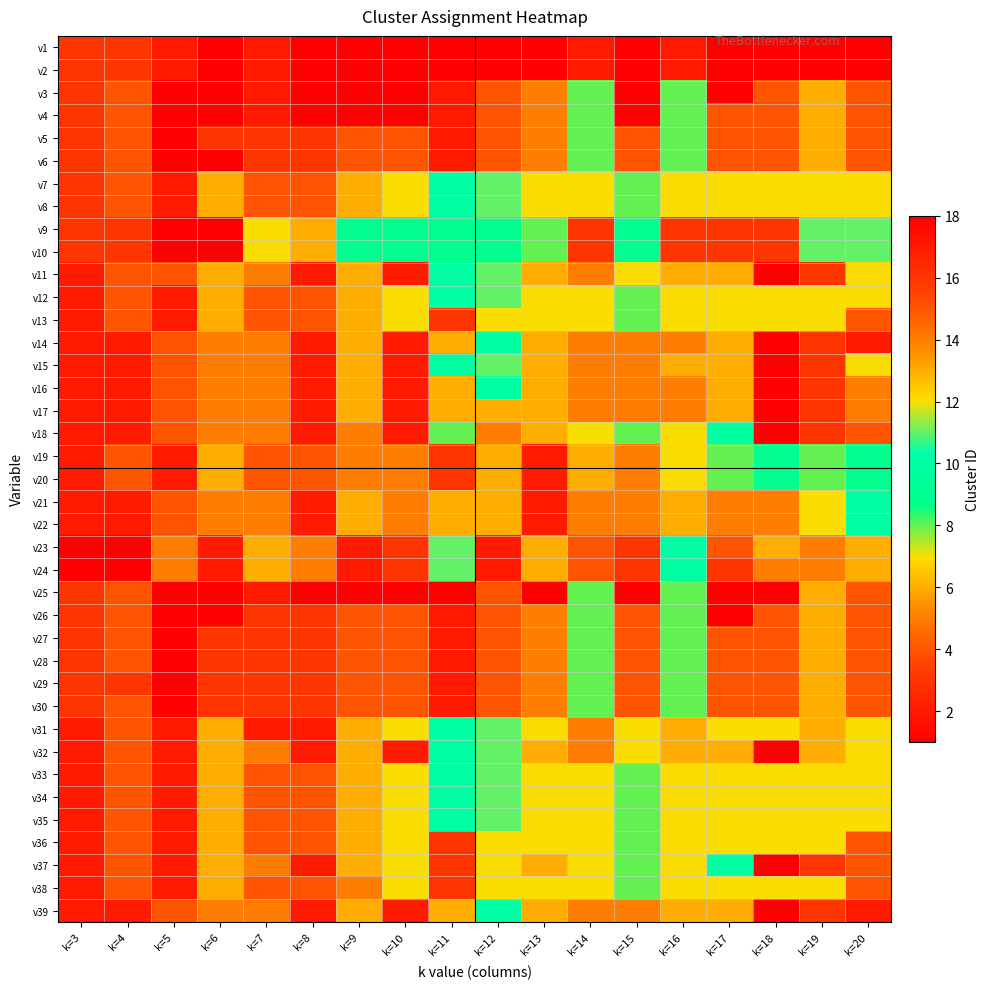

Reading right to left, extract all data points from this chart.

v1: k=20=1	k=19=1	k=18=1	k=17=1	k=16=2	k=15=1	k=14=2	k=13=1	k=12=1	k=11=1	k=10=1	k=9=1	k=8=1	k=7=2	k=6=1	k=5=2	k=4=3	k=3=3
v2: k=20=1	k=19=1	k=18=1	k=17=1	k=16=2	k=15=1	k=14=2	k=13=1	k=12=1	k=11=1	k=10=1	k=9=1	k=8=1	k=7=2	k=6=1	k=5=2	k=4=3	k=3=3
v3: k=20=15	k=19=6	k=18=15	k=17=1	k=16=8	k=15=1	k=14=8	k=13=5	k=12=4	k=11=2	k=10=1	k=9=1	k=8=1	k=7=2	k=6=1	k=5=1	k=4=4	k=3=3
v4: k=20=15	k=19=6	k=18=15	k=17=15	k=16=8	k=15=1	k=14=8	k=13=5	k=12=4	k=11=2	k=10=1	k=9=1	k=8=1	k=7=2	k=6=1	k=5=1	k=4=4	k=3=3
v5: k=20=15	k=19=6	k=18=15	k=17=15	k=16=8	k=15=15	k=14=8	k=13=5	k=12=4	k=11=2	k=10=4	k=9=4	k=8=3	k=7=3	k=6=3	k=5=1	k=4=4	k=3=3
v6: k=20=15	k=19=6	k=18=15	k=17=15	k=16=8	k=15=15	k=14=8	k=13=5	k=12=4	k=11=2	k=10=4	k=9=4	k=8=3	k=7=3	k=6=1	k=5=1	k=4=4	k=3=3
v7: k=20=7	k=19=7	k=18=7	k=17=7	k=16=7	k=15=8	k=14=7	k=13=7	k=12=11	k=11=10	k=10=7	k=9=6	k=8=4	k=7=4	k=6=6	k=5=2	k=4=4	k=3=3
v8: k=20=7	k=19=7	k=18=7	k=17=7	k=16=7	k=15=8	k=14=7	k=13=7	k=12=11	k=11=10	k=10=7	k=9=6	k=8=4	k=7=4	k=6=6	k=5=2	k=4=4	k=3=3
v9: k=20=11	k=19=11	k=18=3	k=17=3	k=16=16	k=15=9	k=14=3	k=13=8	k=12=9	k=11=9	k=10=9	k=9=9	k=8=6	k=7=7	k=6=1	k=5=1	k=4=3	k=3=3
v10: k=20=11	k=19=11	k=18=3	k=17=3	k=16=16	k=15=9	k=14=3	k=13=8	k=12=9	k=11=9	k=10=9	k=9=9	k=8=6	k=7=7	k=6=1	k=5=1	k=4=3	k=3=3
v11: k=20=12	k=19=16	k=18=18	k=17=6	k=16=6	k=15=7	k=14=5	k=13=6	k=12=11	k=11=10	k=10=2	k=9=6	k=8=2	k=7=5	k=6=6	k=5=4	k=4=4	k=3=2
v12: k=20=7	k=19=7	k=18=7	k=17=7	k=16=7	k=15=8	k=14=7	k=13=7	k=12=11	k=11=10	k=10=7	k=9=6	k=8=4	k=7=4	k=6=6	k=5=2	k=4=4	k=3=2
v13: k=20=4	k=19=7	k=18=7	k=17=7	k=16=12	k=15=8	k=14=7	k=13=7	k=12=7	k=11=3	k=10=7	k=9=6	k=8=4	k=7=4	k=6=6	k=5=2	k=4=4	k=3=2
v14: k=20=2	k=19=16	k=18=18	k=17=6	k=16=14	k=15=14	k=14=5	k=13=6	k=12=10	k=11=6	k=10=2	k=9=6	k=8=2	k=7=5	k=6=5	k=5=4	k=4=2	k=3=2
v15: k=20=12	k=19=16	k=18=18	k=17=6	k=16=6	k=15=14	k=14=5	k=13=6	k=12=11	k=11=10	k=10=2	k=9=6	k=8=2	k=7=5	k=6=5	k=5=4	k=4=2	k=3=2
v16: k=20=5	k=19=16	k=18=18	k=17=6	k=16=14	k=15=14	k=14=5	k=13=6	k=12=10	k=11=6	k=10=2	k=9=6	k=8=2	k=7=5	k=6=5	k=5=4	k=4=2	k=3=2
v17: k=20=5	k=19=16	k=18=18	k=17=6	k=16=5	k=15=14	k=14=5	k=13=6	k=12=6	k=11=6	k=10=2	k=9=6	k=8=2	k=7=5	k=6=5	k=5=4	k=4=2	k=3=2
v18: k=20=4	k=19=16	k=18=18	k=17=10	k=16=12	k=15=8	k=14=12	k=13=6	k=12=5	k=11=8	k=10=2	k=9=5	k=8=2	k=7=5	k=6=5	k=5=4	k=4=2	k=3=2
v19: k=20=9	k=19=8	k=18=9	k=17=8	k=16=12	k=15=5	k=14=6	k=13=2	k=12=6	k=11=3	k=10=5	k=9=5	k=8=4	k=7=4	k=6=6	k=5=2	k=4=4	k=3=2
v20: k=20=9	k=19=8	k=18=9	k=17=8	k=16=12	k=15=5	k=14=6	k=13=2	k=12=6	k=11=3	k=10=5	k=9=5	k=8=4	k=7=4	k=6=6	k=5=2	k=4=4	k=3=2
v21: k=20=10	k=19=12	k=18=5	k=17=5	k=16=6	k=15=14	k=14=5	k=13=2	k=12=6	k=11=6	k=10=5	k=9=6	k=8=2	k=7=5	k=6=5	k=5=4	k=4=2	k=3=2
v22: k=20=10	k=19=12	k=18=5	k=17=5	k=16=6	k=15=14	k=14=5	k=13=2	k=12=6	k=11=6	k=10=5	k=9=6	k=8=2	k=7=5	k=6=5	k=5=4	k=4=2	k=3=2
v23: k=20=13	k=19=14	k=18=13	k=17=4	k=16=10	k=15=3	k=14=4	k=13=13	k=12=2	k=11=11	k=10=3	k=9=2	k=8=5	k=7=6	k=6=2	k=5=5	k=4=1	k=3=1
v24: k=20=13	k=19=14	k=18=14	k=17=16	k=16=10	k=15=3	k=14=4	k=13=13	k=12=2	k=11=11	k=10=3	k=9=2	k=8=5	k=7=6	k=6=2	k=5=5	k=4=1	k=3=1
v25: k=20=15	k=19=6	k=18=1	k=17=1	k=16=8	k=15=1	k=14=8	k=13=1	k=12=4	k=11=1	k=10=1	k=9=1	k=8=1	k=7=2	k=6=1	k=5=1	k=4=4	k=3=3
v26: k=20=15	k=19=6	k=18=15	k=17=1	k=16=8	k=15=15	k=14=8	k=13=5	k=12=4	k=11=2	k=10=4	k=9=4	k=8=3	k=7=3	k=6=1	k=5=1	k=4=4	k=3=3
v27: k=20=15	k=19=6	k=18=15	k=17=15	k=16=8	k=15=15	k=14=8	k=13=5	k=12=4	k=11=2	k=10=4	k=9=4	k=8=3	k=7=3	k=6=3	k=5=1	k=4=4	k=3=3
v28: k=20=15	k=19=6	k=18=15	k=17=15	k=16=8	k=15=15	k=14=8	k=13=5	k=12=4	k=11=2	k=10=4	k=9=4	k=8=3	k=7=3	k=6=3	k=5=1	k=4=4	k=3=3
v29: k=20=15	k=19=6	k=18=15	k=17=15	k=16=8	k=15=15	k=14=8	k=13=5	k=12=4	k=11=2	k=10=4	k=9=4	k=8=3	k=7=3	k=6=3	k=5=1	k=4=3	k=3=3
v30: k=20=15	k=19=6	k=18=15	k=17=15	k=16=8	k=15=15	k=14=8	k=13=5	k=12=4	k=11=2	k=10=4	k=9=4	k=8=3	k=7=3	k=6=3	k=5=1	k=4=4	k=3=3
v31: k=20=12	k=19=13	k=18=7	k=17=7	k=16=6	k=15=7	k=14=5	k=13=7	k=12=11	k=11=10	k=10=7	k=9=6	k=8=2	k=7=2	k=6=6	k=5=2	k=4=4	k=3=2
v32: k=20=12	k=19=13	k=18=18	k=17=6	k=16=6	k=15=7	k=14=5	k=13=6	k=12=11	k=11=10	k=10=2	k=9=6	k=8=2	k=7=5	k=6=6	k=5=2	k=4=4	k=3=2
v33: k=20=7	k=19=7	k=18=7	k=17=7	k=16=7	k=15=8	k=14=7	k=13=7	k=12=11	k=11=10	k=10=7	k=9=6	k=8=4	k=7=4	k=6=6	k=5=2	k=4=4	k=3=2
v34: k=20=7	k=19=7	k=18=7	k=17=7	k=16=7	k=15=8	k=14=7	k=13=7	k=12=11	k=11=10	k=10=7	k=9=6	k=8=4	k=7=4	k=6=6	k=5=2	k=4=4	k=3=2
v35: k=20=7	k=19=7	k=18=7	k=17=7	k=16=7	k=15=8	k=14=7	k=13=7	k=12=11	k=11=10	k=10=7	k=9=6	k=8=4	k=7=4	k=6=6	k=5=2	k=4=4	k=3=2
v36: k=20=4	k=19=7	k=18=7	k=17=7	k=16=12	k=15=8	k=14=7	k=13=7	k=12=7	k=11=3	k=10=7	k=9=6	k=8=4	k=7=4	k=6=6	k=5=2	k=4=4	k=3=2
v37: k=20=4	k=19=16	k=18=18	k=17=10	k=16=12	k=15=8	k=14=7	k=13=6	k=12=7	k=11=3	k=10=7	k=9=6	k=8=2	k=7=5	k=6=6	k=5=2	k=4=4	k=3=2
v38: k=20=4	k=19=7	k=18=7	k=17=7	k=16=12	k=15=8	k=14=7	k=13=7	k=12=7	k=11=3	k=10=7	k=9=5	k=8=4	k=7=4	k=6=6	k=5=2	k=4=4	k=3=2
v39: k=20=2	k=19=16	k=18=18	k=17=6	k=16=6	k=15=14	k=14=5	k=13=6	k=12=10	k=11=6	k=10=2	k=9=6	k=8=2	k=7=5	k=6=5	k=5=4	k=4=2	k=3=2